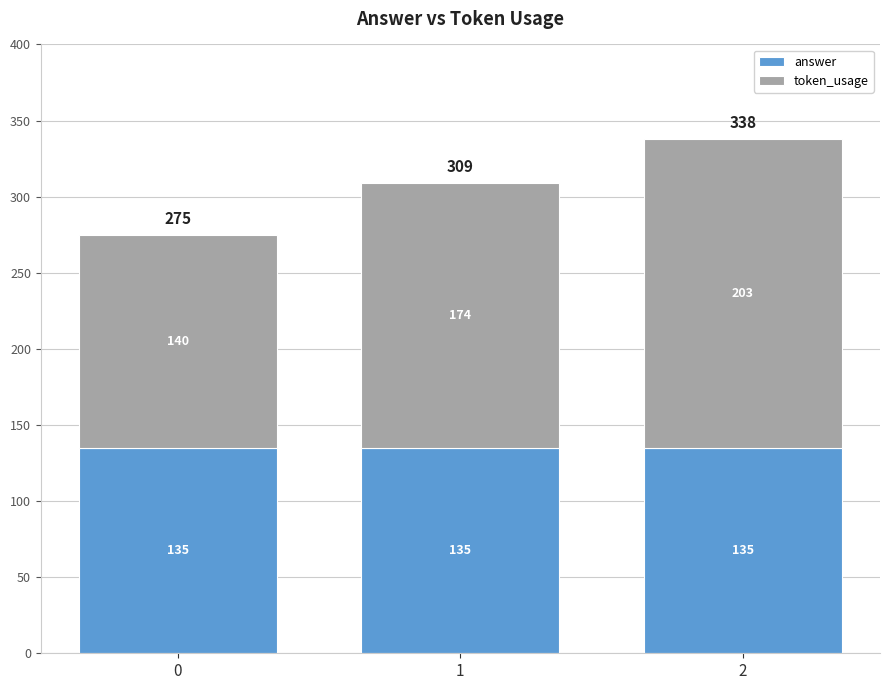

What is the sum of all answer values?

405